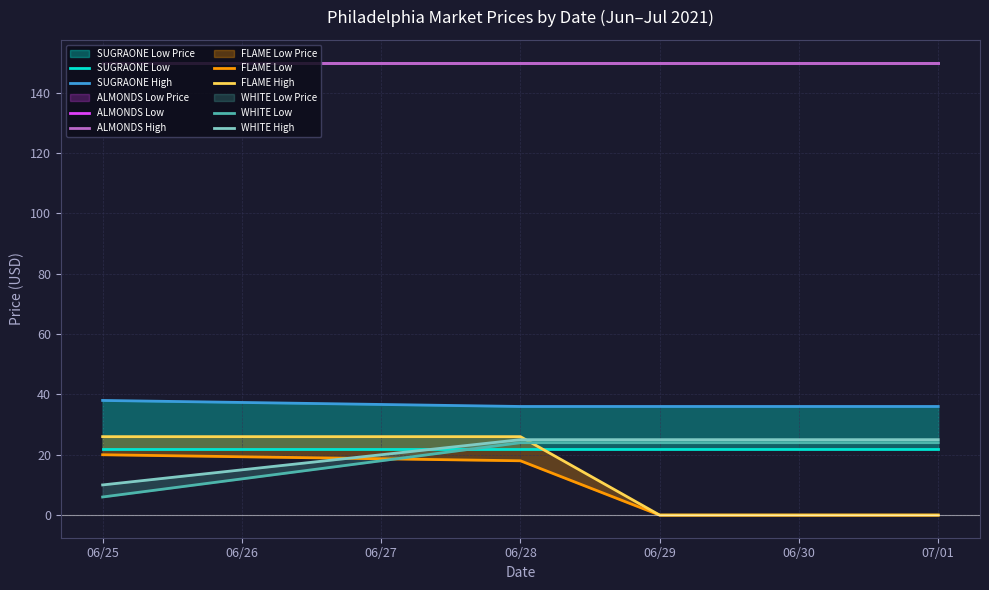

What is the label of the 5th point from the left?

07/01